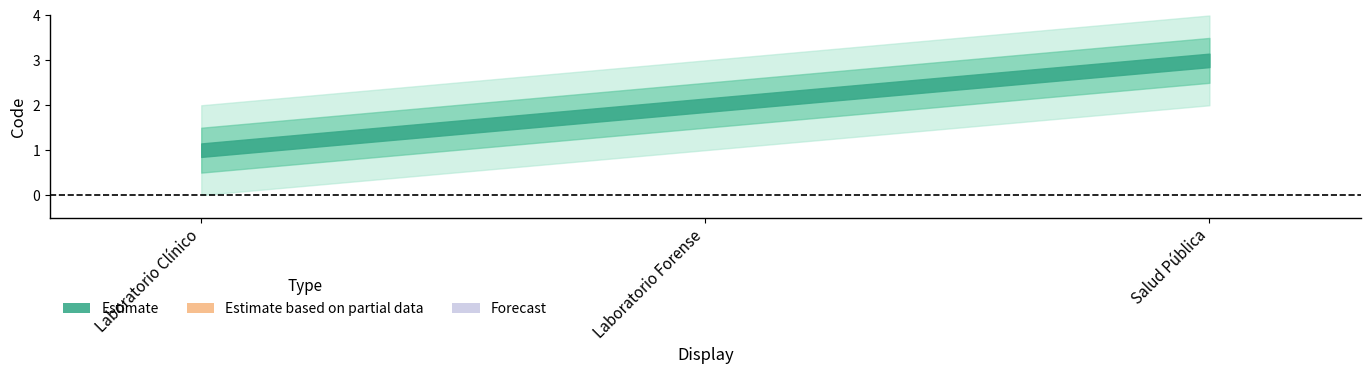

How many data points are above 2?

1